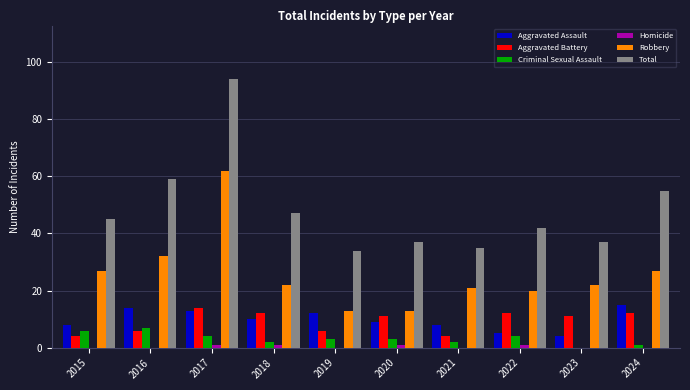

What is the greatest value displayed?

94